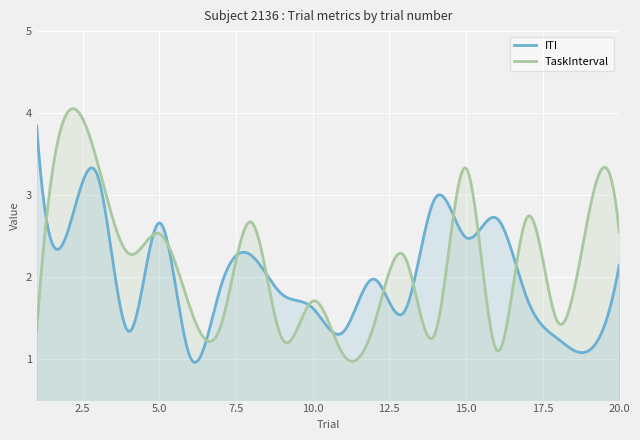

What are all the series names shown in the legend?

ITI, TaskInterval